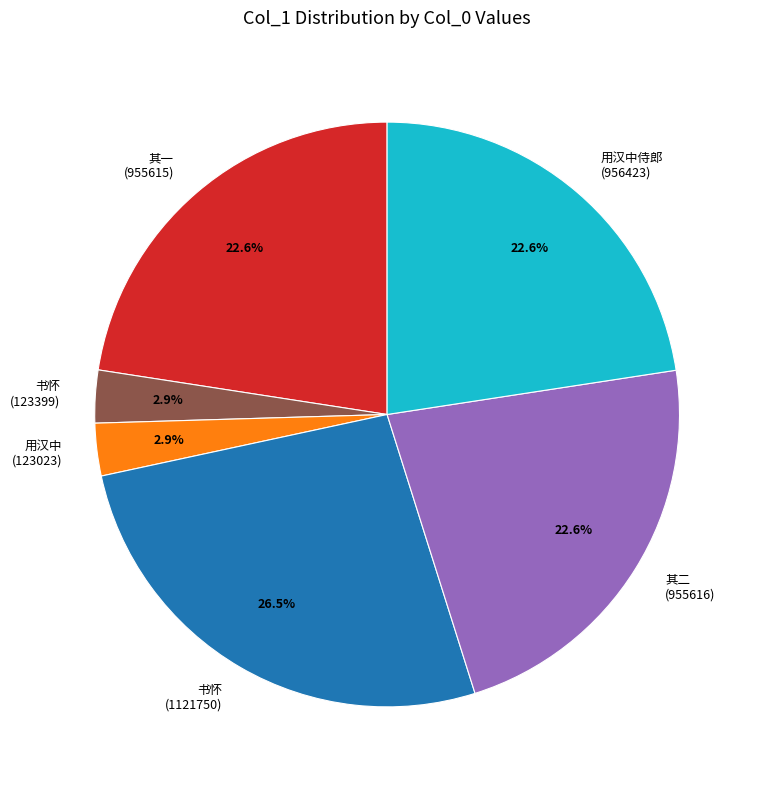

How many slices are in this pie chart?

6